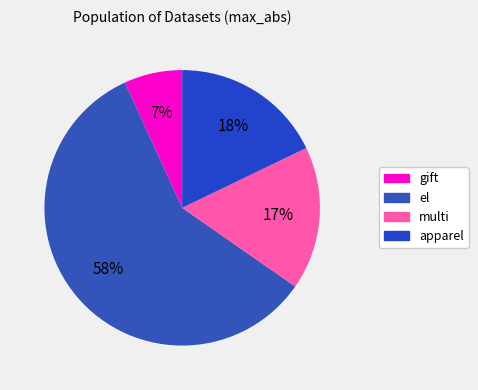

Does gift represent more than half of the total?

No